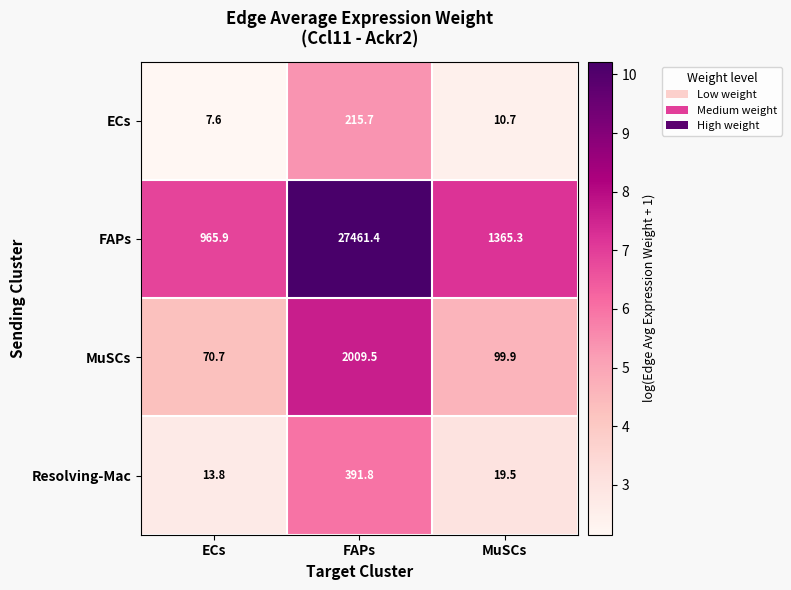

Reading left to right, what are all the values shown in this chart?

ECs: ECs=7.6	FAPs=215.7	MuSCs=10.7
FAPs: ECs=965.9	FAPs=27461.4	MuSCs=1365.3
MuSCs: ECs=70.7	FAPs=2009.5	MuSCs=99.9
Resolving-Mac: ECs=13.8	FAPs=391.8	MuSCs=19.5